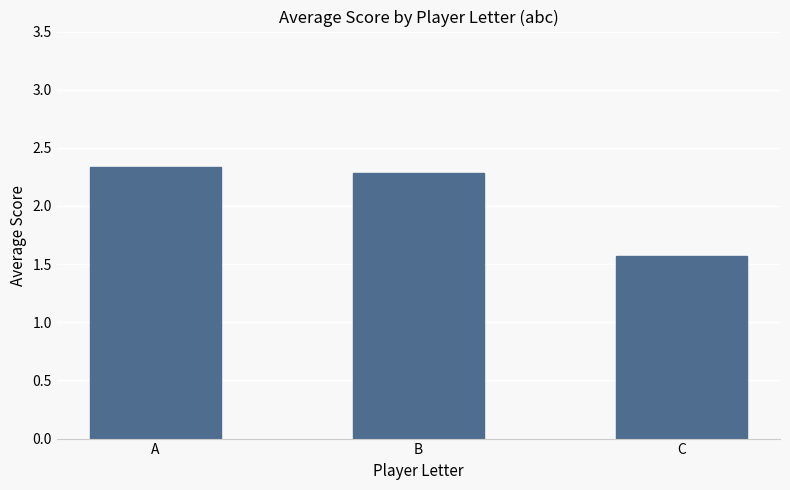

At which label is the value closest to 1?

C